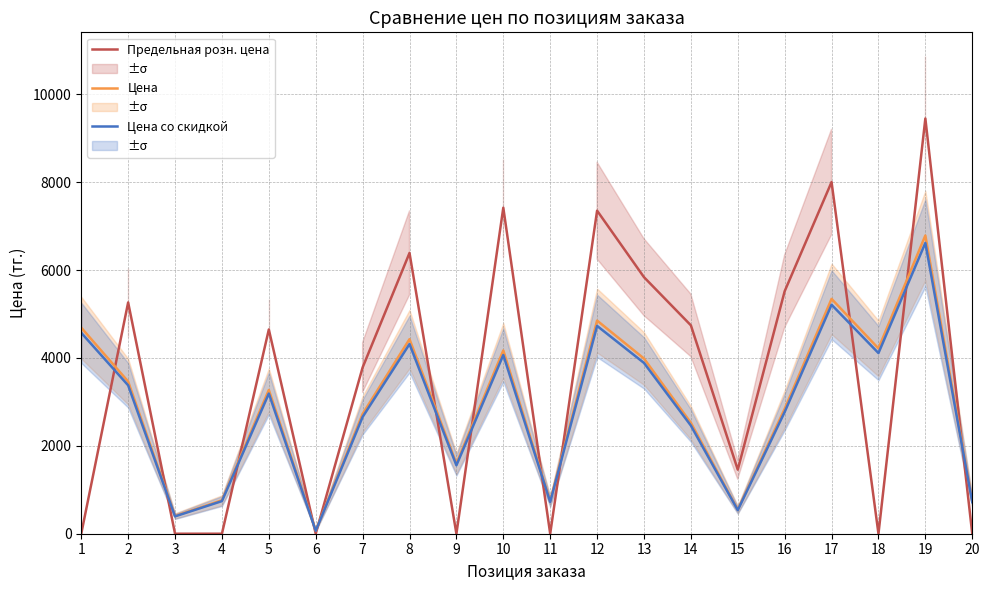

How many interior local valleys does the Цена series have?

6